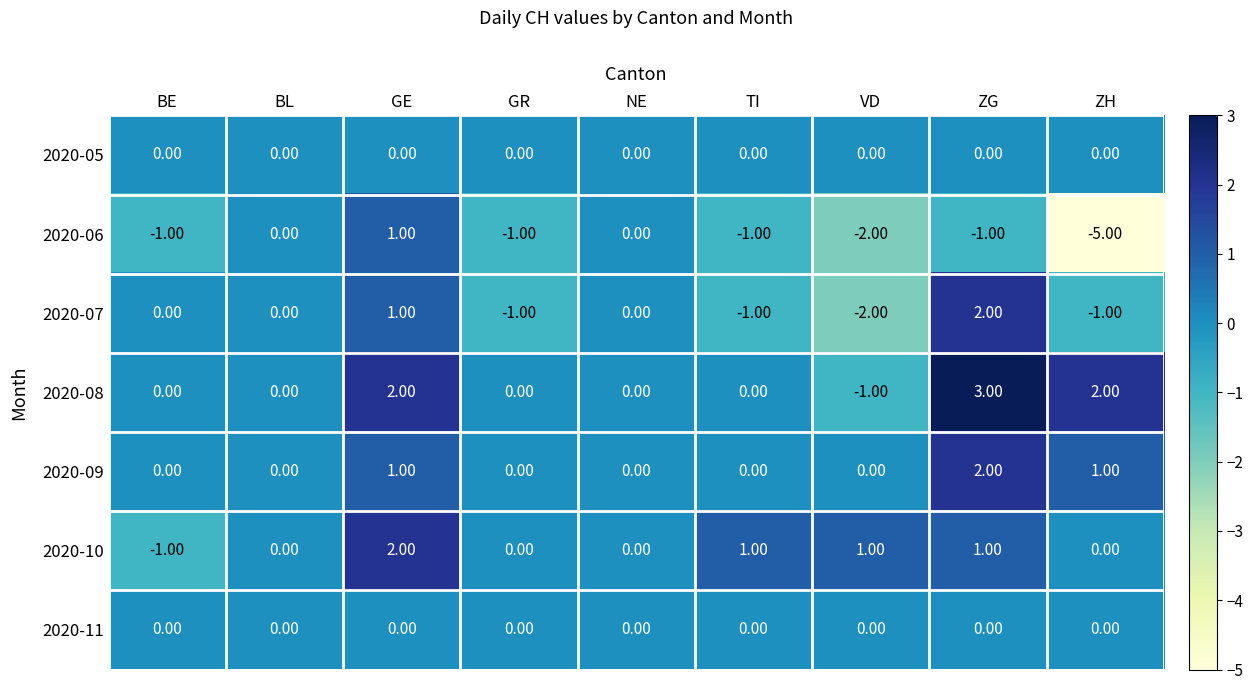

What is the sum of the 2020-06 values at BL and ZH?

-5